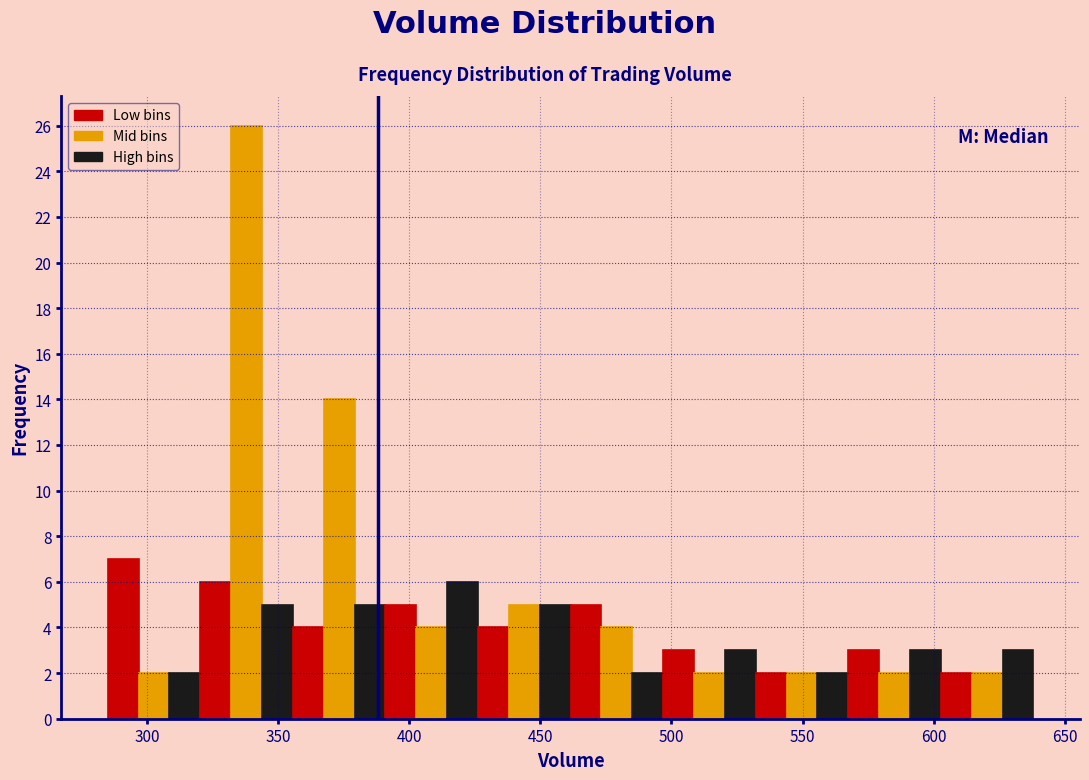

Around what value on the x-axis is the tallest bar? Give the approximate position of its centre, as read against the axis.

340